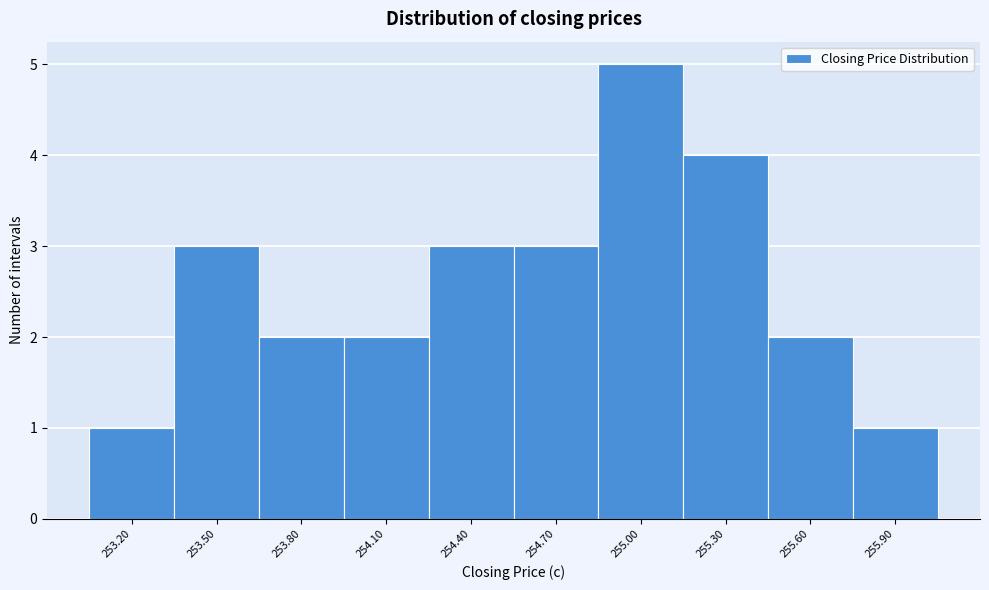

Reading right to left, transcribe all the data shown in this chart.

1	2	4	5	3	3	2	2	3	1